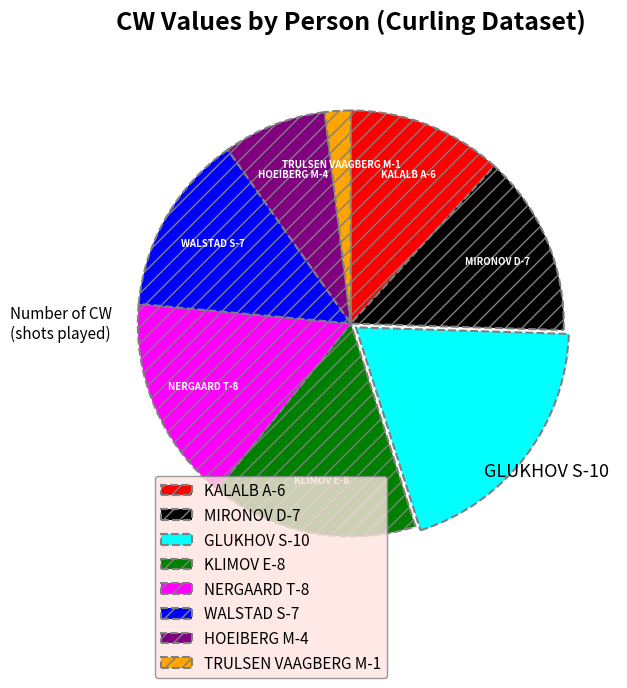

Do KLIMOV E-8 and HOEIBERG M-4 together represent more than half of the pie?

No